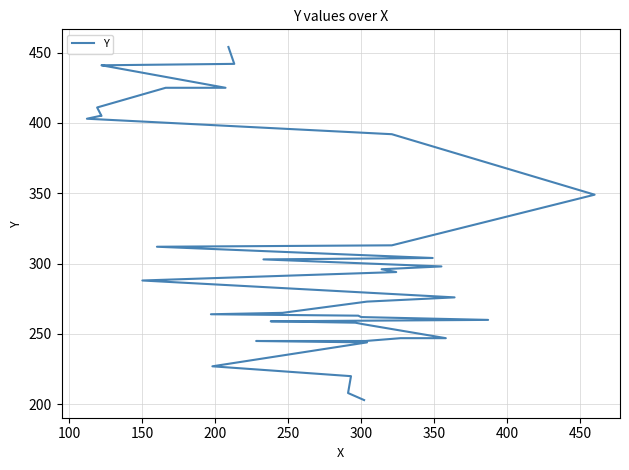

How many lines are shown in the chart?

1